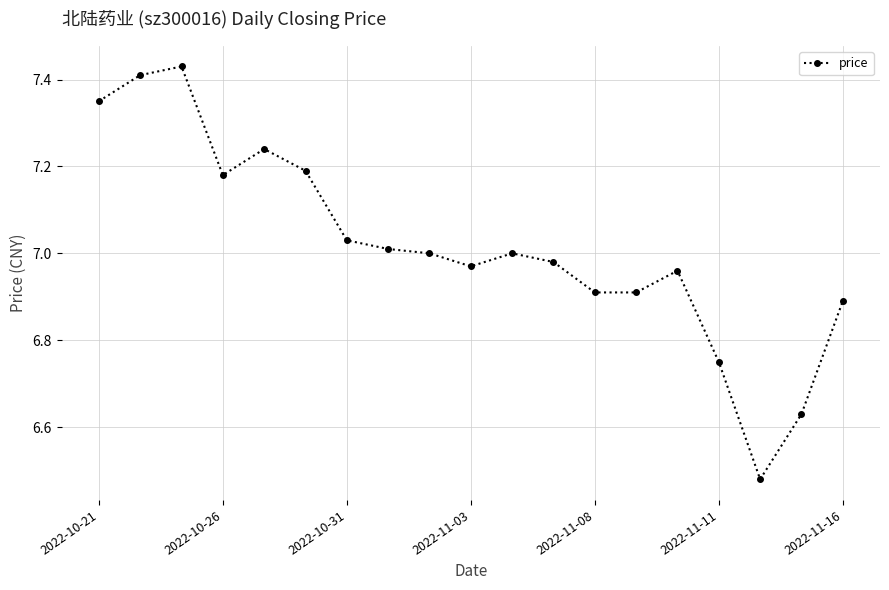

True or false: there are more than 1 points higher than both neighbors.

True